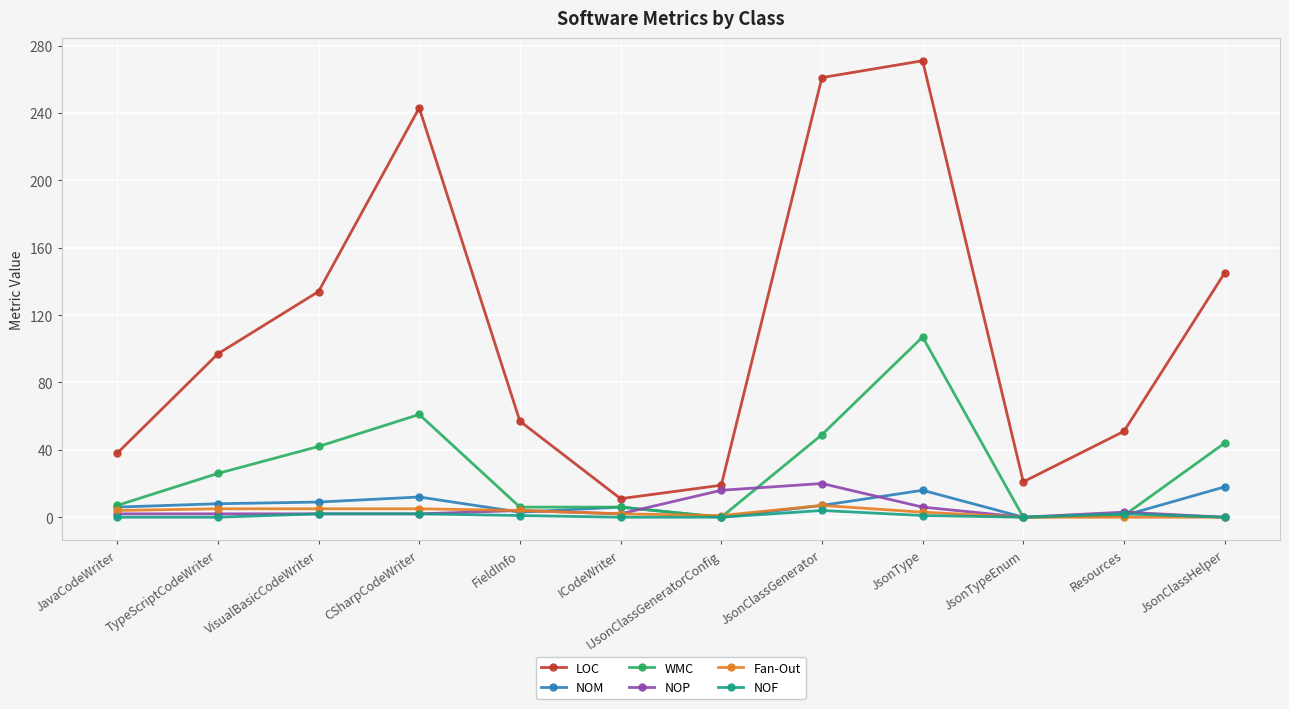

What is the sum of all NOP values?

59